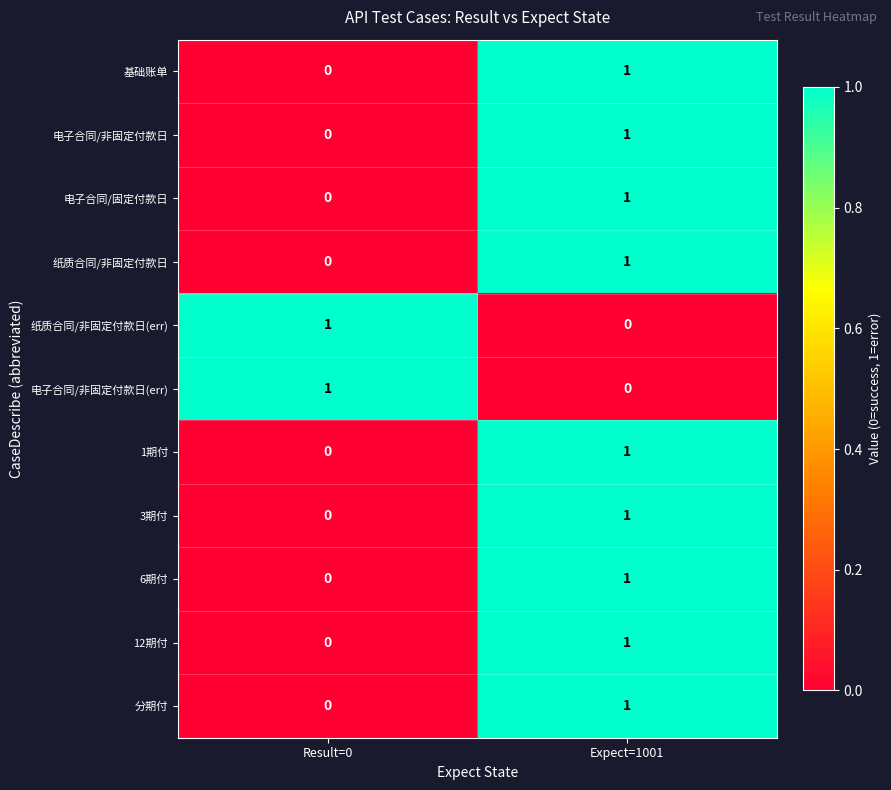

Count the number of categories in the chart.

2